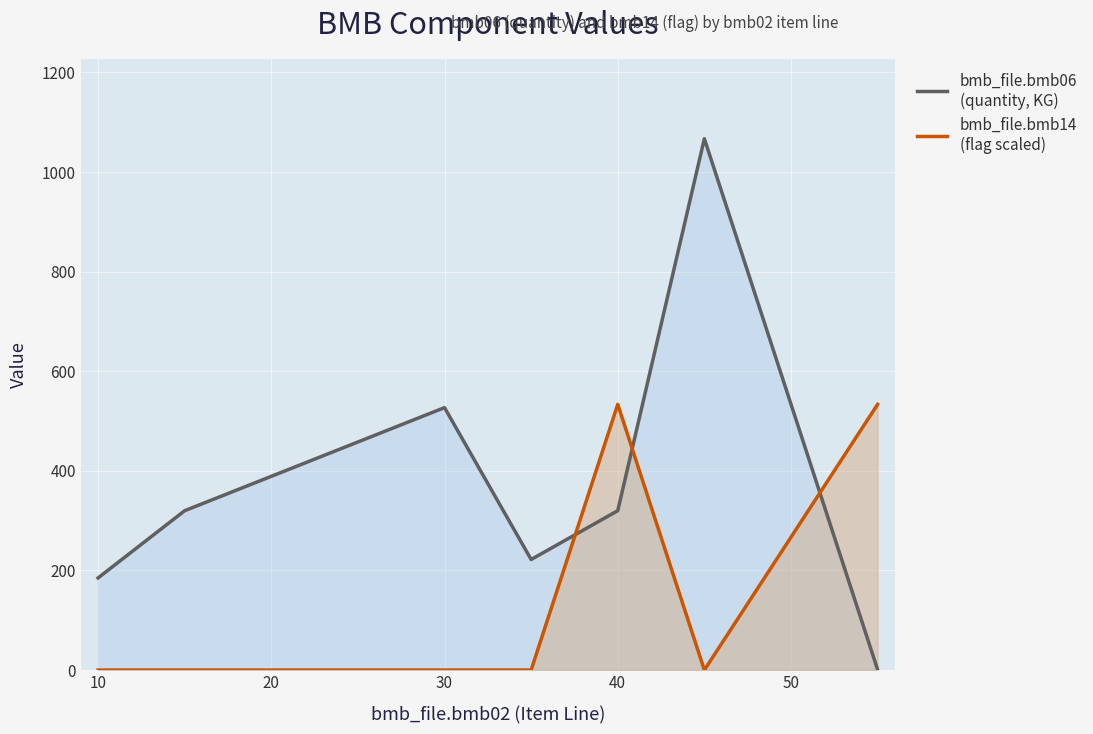

What is the greatest value displayed?

1067.0